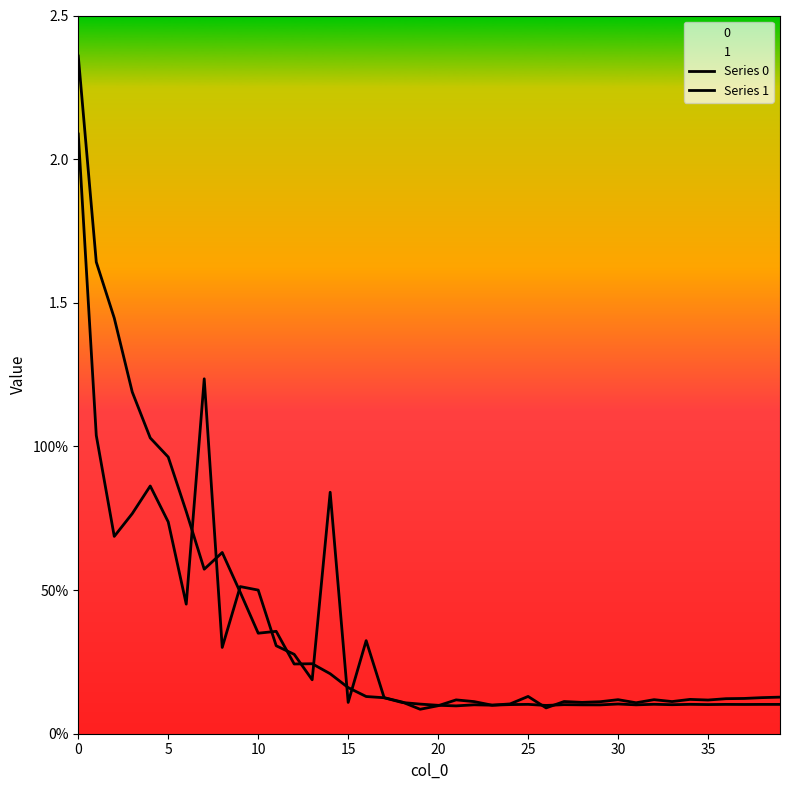

How many lines are shown in the chart?

2